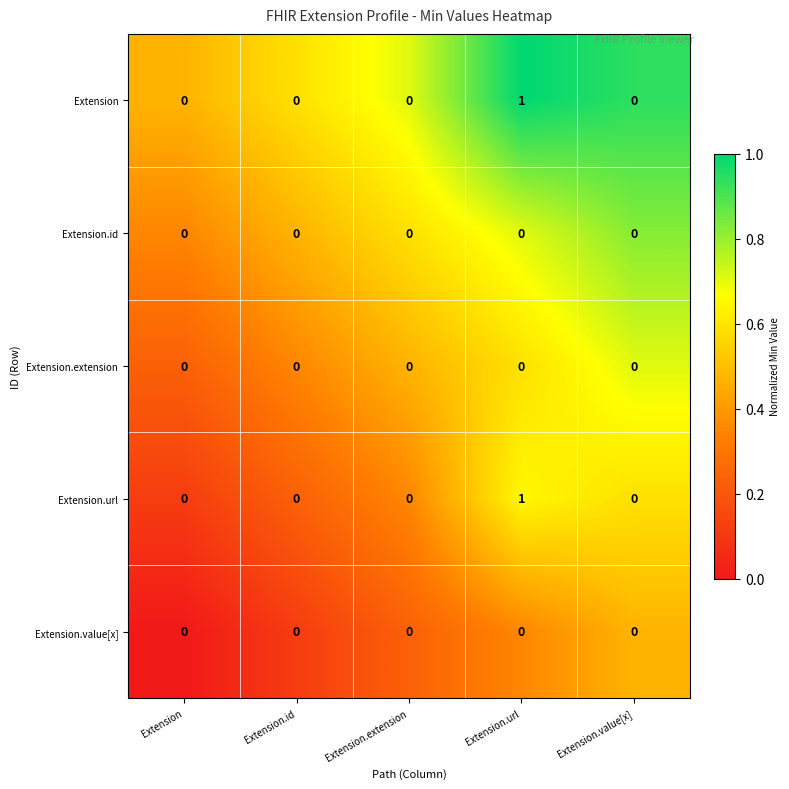

Count the Extension values in the range 0 to 1.

5